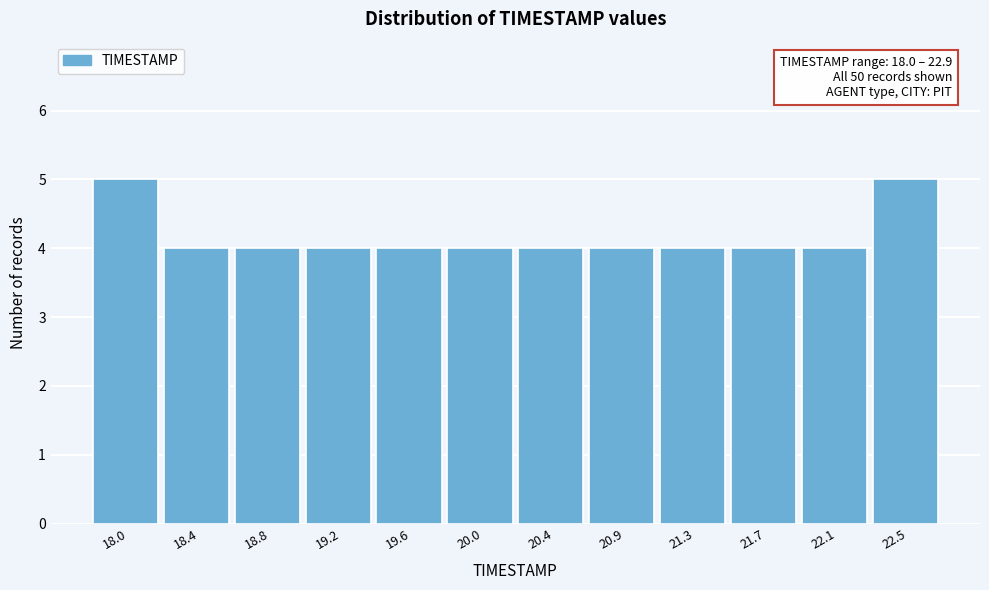

Reading right to left, transcribe all the data shown in this chart.

22.5=5	22.1=4	21.7=4	21.3=4	20.9=4	20.4=4	20.0=4	19.6=4	19.2=4	18.8=4	18.4=4	18.0=5